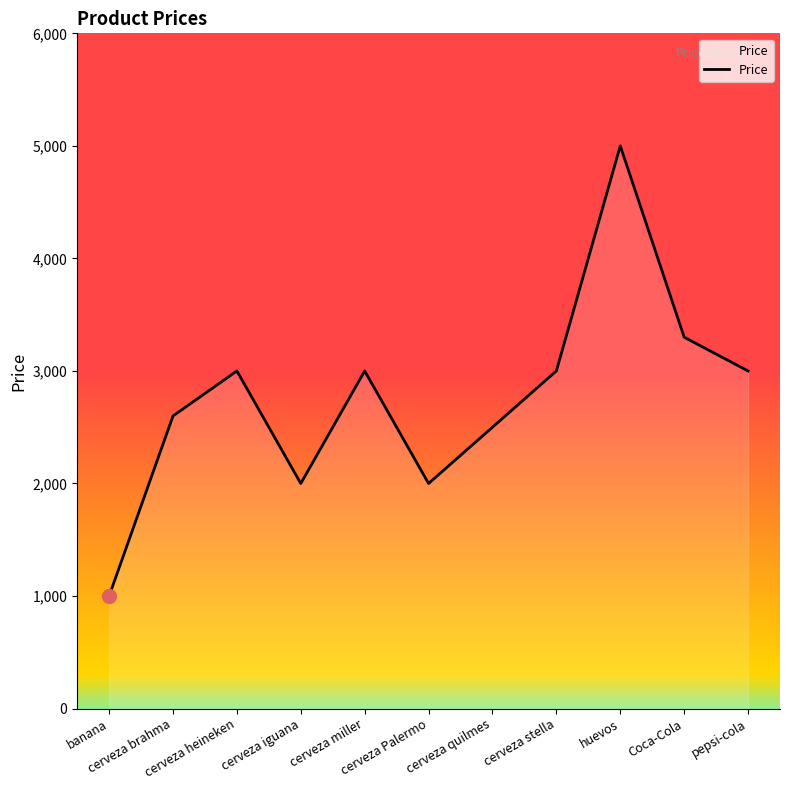

The chart shows a value of 2000 at cerveza Palermo. True or false?

True